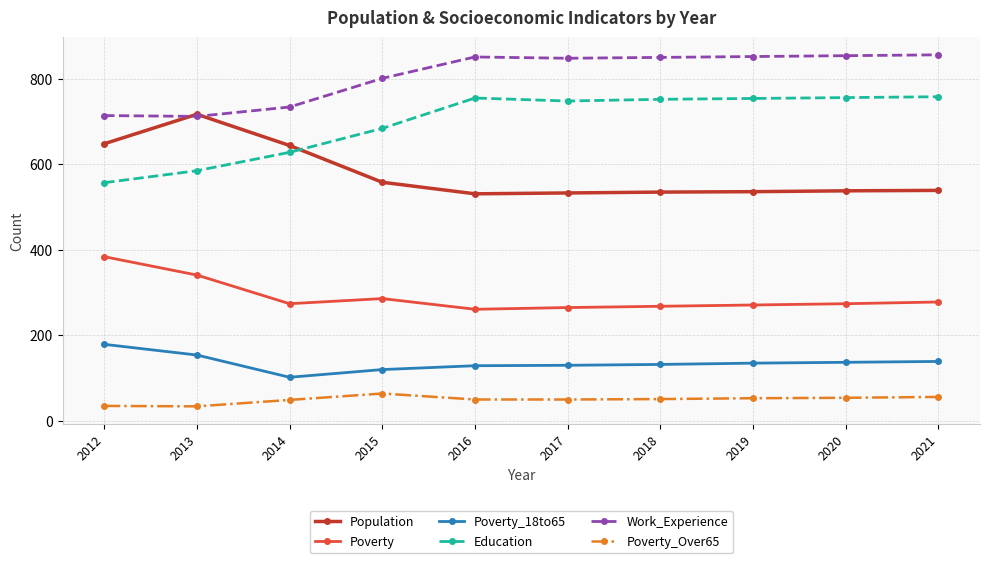

What is the total value across all series at 2016?

2577